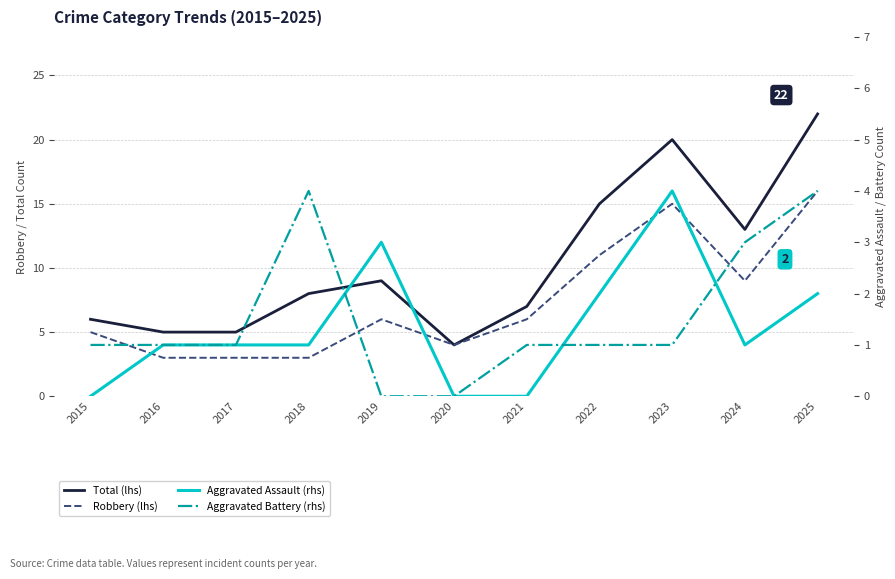

What are all the series names shown in the legend?

Total (lhs), Robbery (lhs), Aggravated Assault (rhs), Aggravated Battery (rhs)